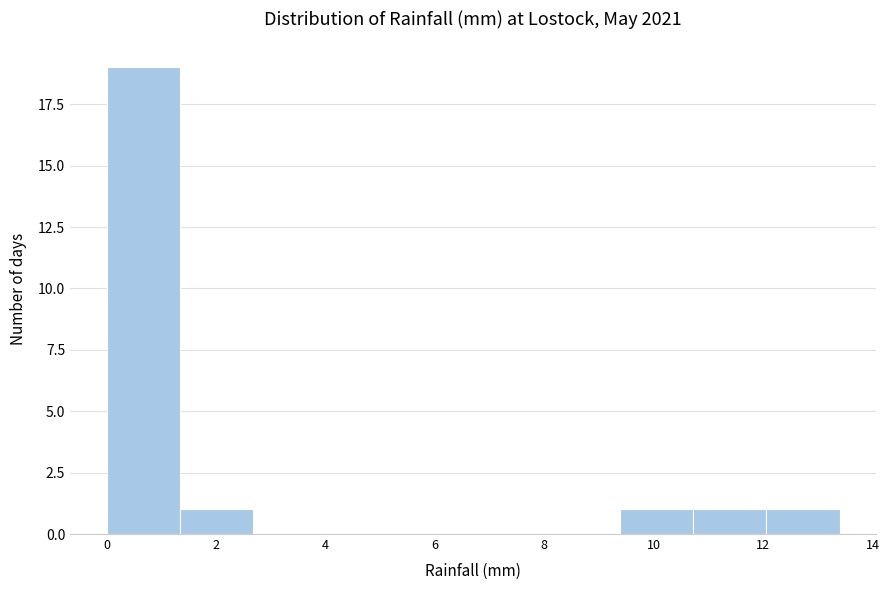

Reading left to right, list every bar in this chart as the range it spans on the x-axis followed by its height. Neither the bar edges nor the heights are printed on the chart, so give them approximately, as read against the axes.

0.00 to 1.34: 19
1.34 to 2.68: 1
2.68 to 4.02: 0
4.02 to 5.36: 0
5.36 to 6.70: 0
6.70 to 8.04: 0
8.04 to 9.38: 0
9.38 to 10.72: 1
10.72 to 12.06: 1
12.06 to 13.40: 1